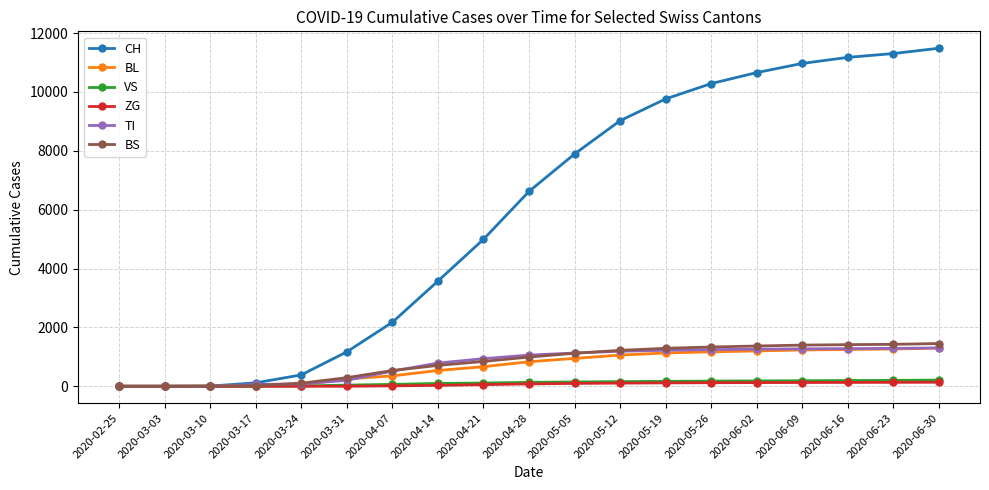

How many lines are shown in the chart?

6